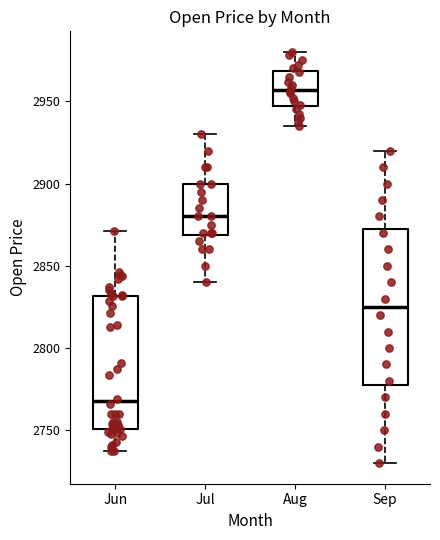

Comparing the boxes themselves (not the whiskers), which one is the tallest?

Sep